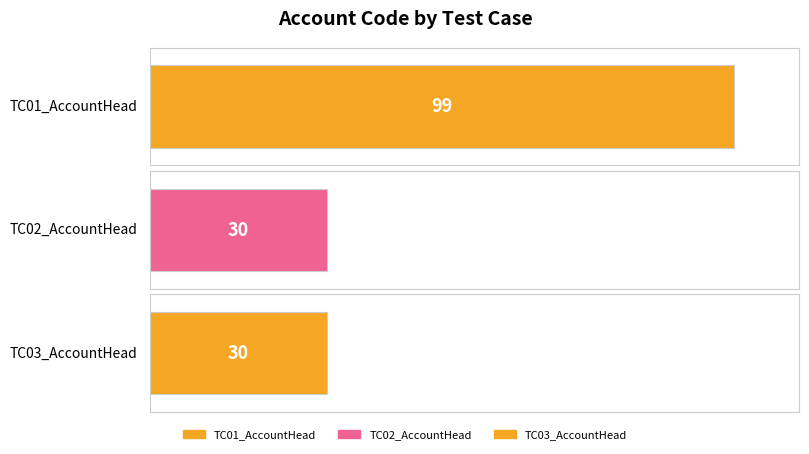

Which category has the lowest value across all series?

TC02_AccountHead